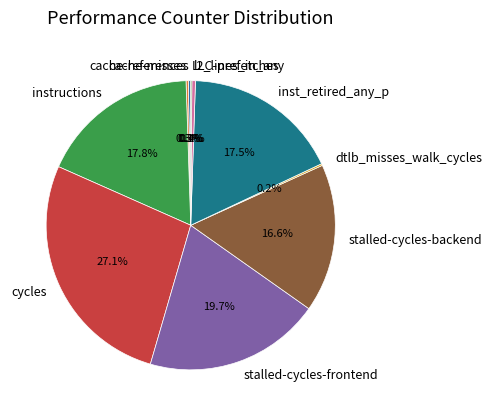

Which slice is the largest?

cycles